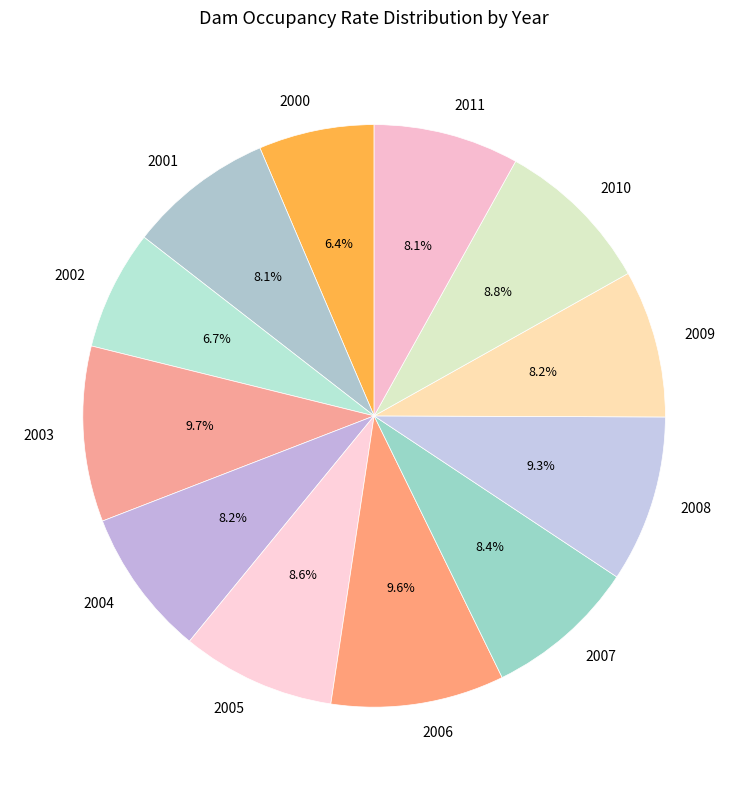

To the nearest percent, what is the difference between the 2008 and 2009 slice percentages?

1%